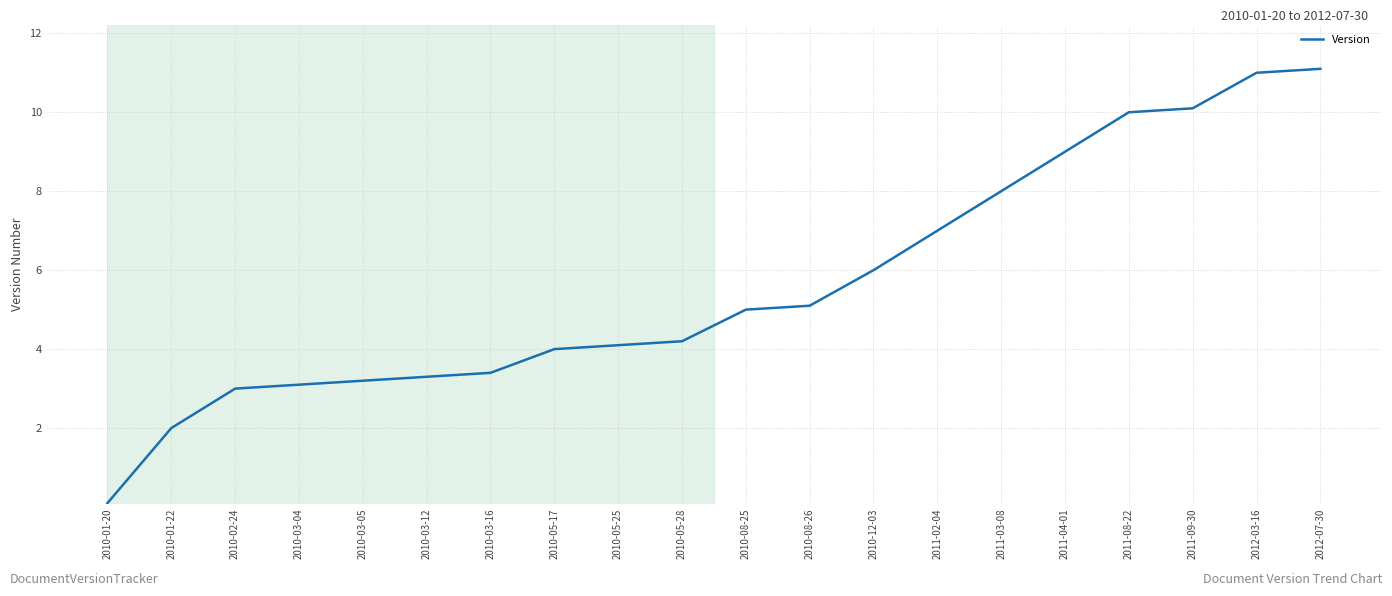

What value does the data have at 2010-03-04?

3.1